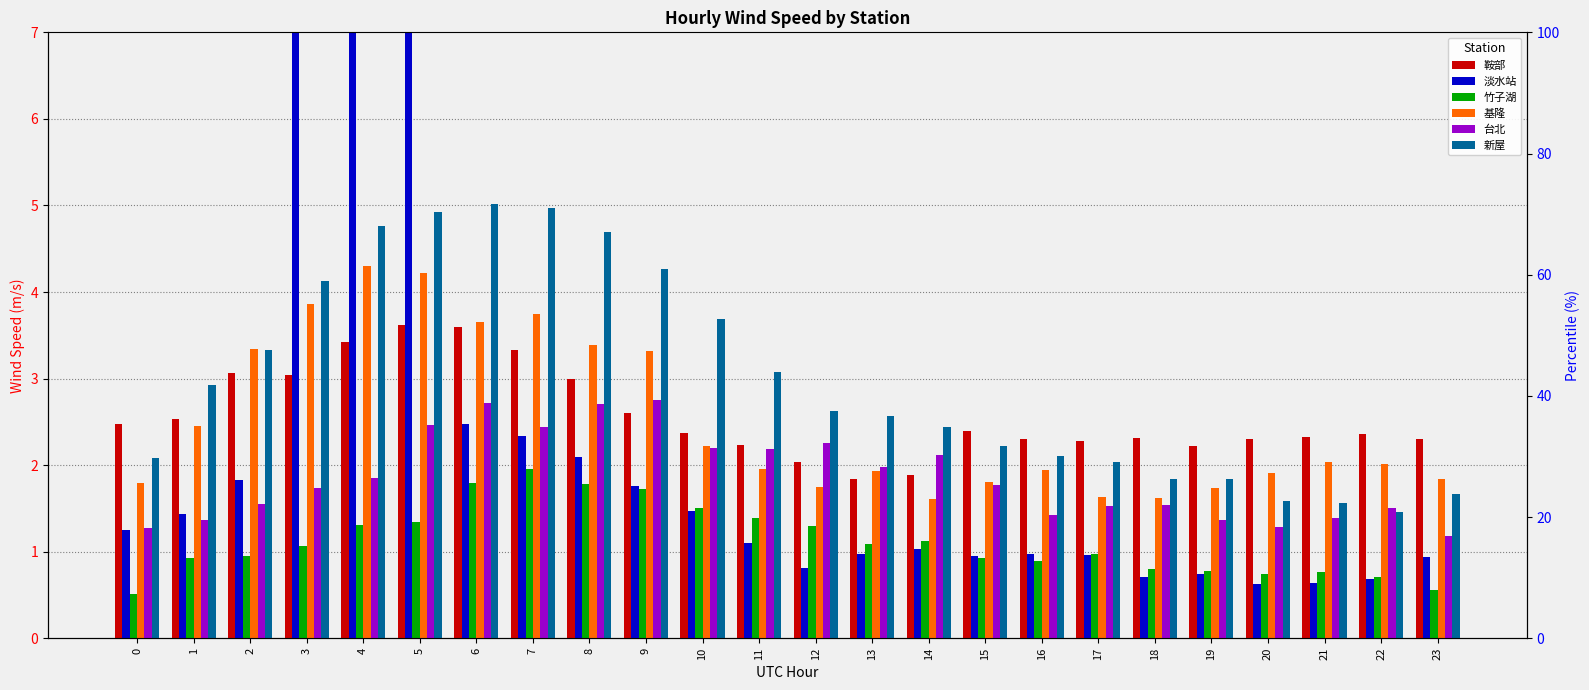

How many data points in 淡水站 are less than 1?

11